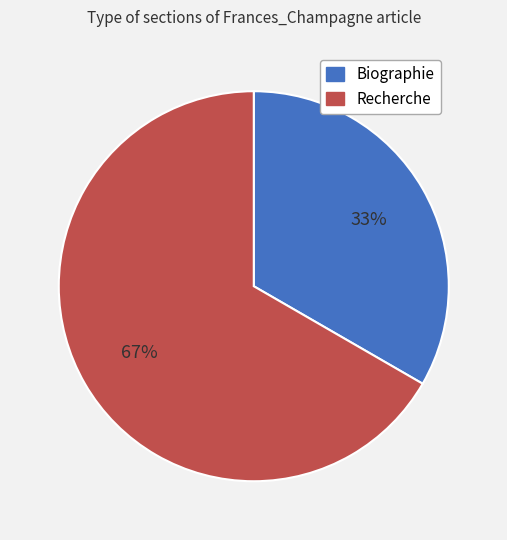

Is the sum of Biographie and Recherche greater than half?

Yes